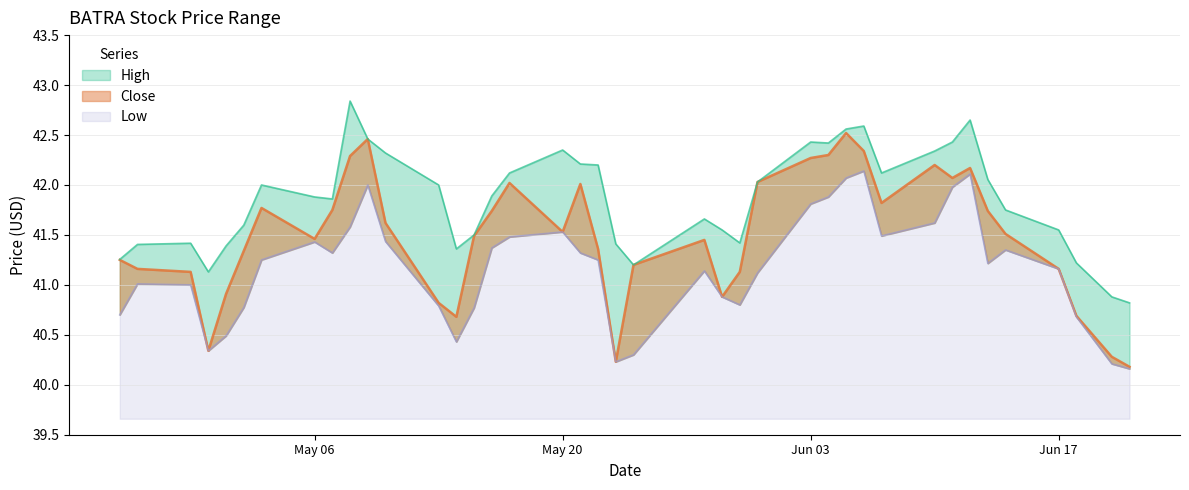

Does the chart have visible grid lines?

Yes